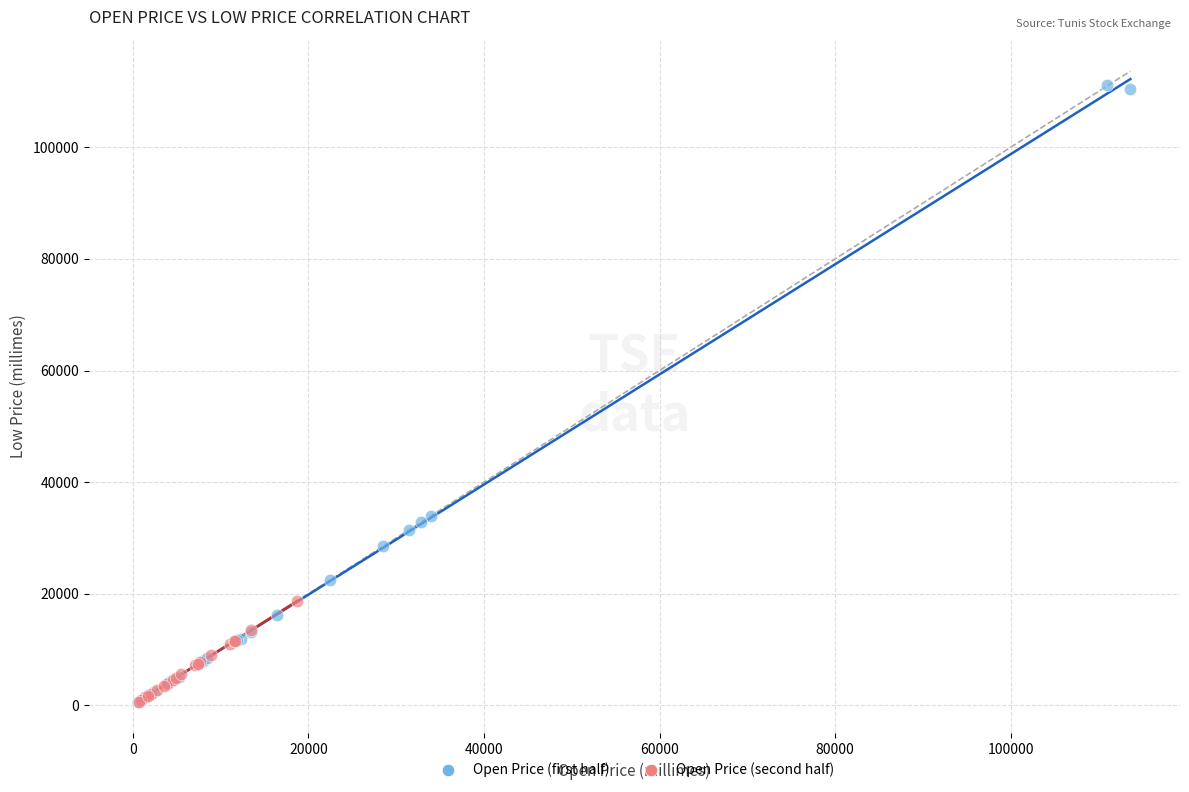

Which series has the largest Y range (max minus min)?

Open Price (first half)